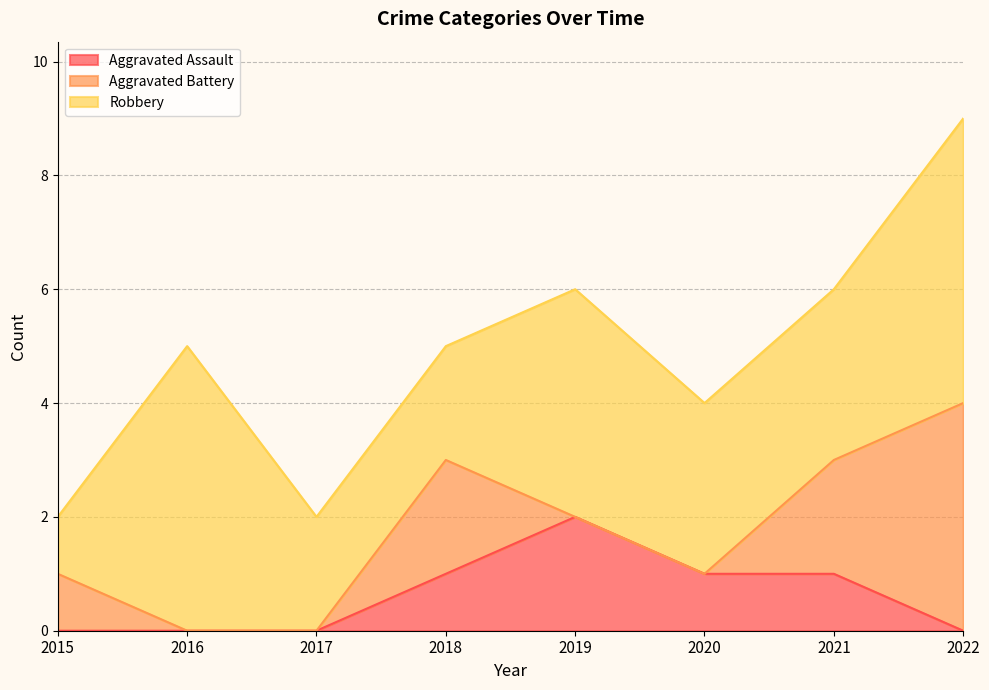

What is the difference between the highest and lowest values at 2019?

4